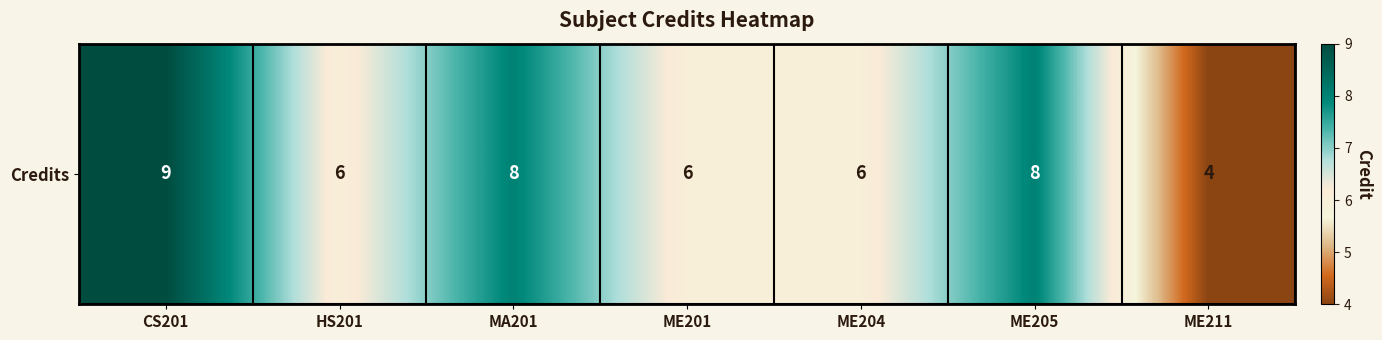

Rank the categories by value from highest to lowest.

CS201, MA201, ME205, HS201, ME201, ME204, ME211